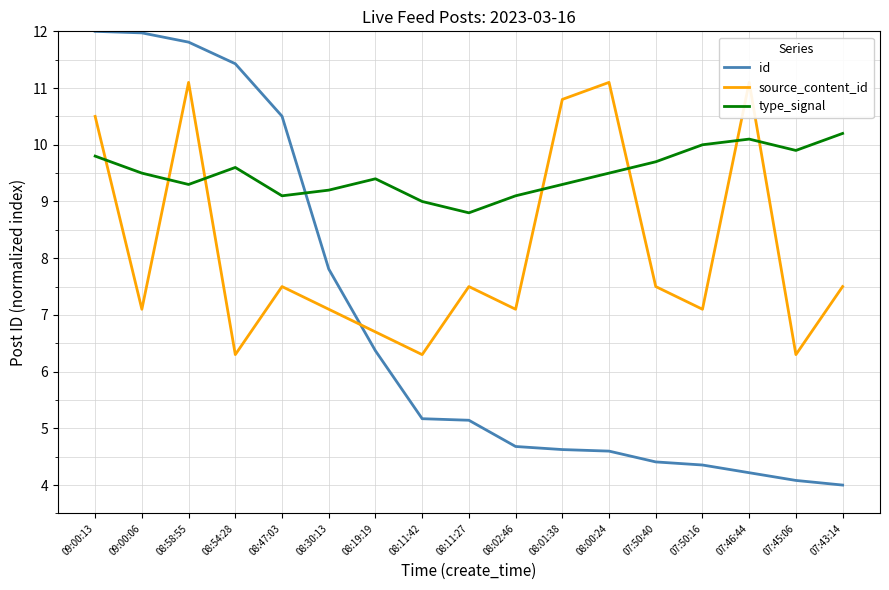

Which series has the widest spread of values?

id